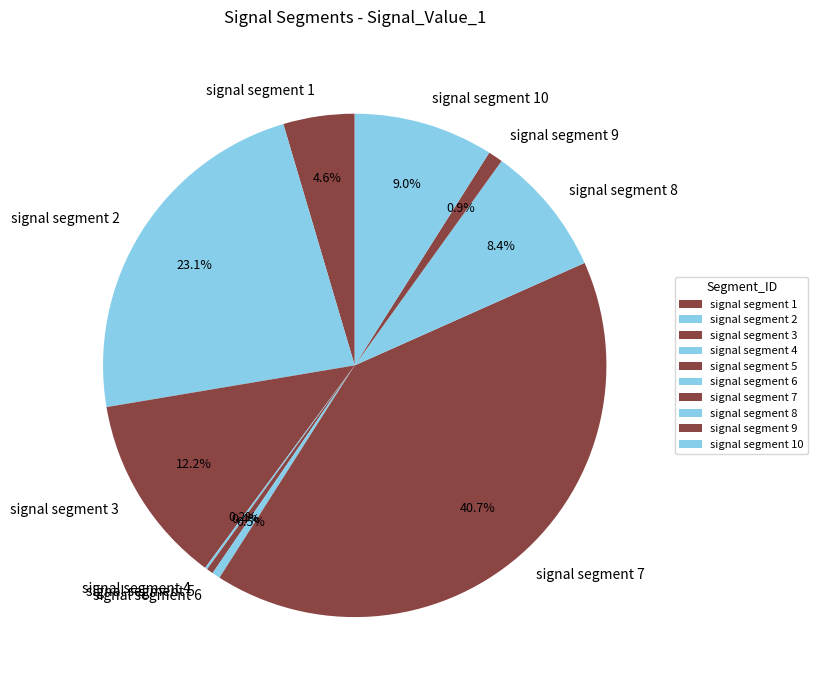

The signal segment 7 slice represents 41% of the pie. True or false?

True